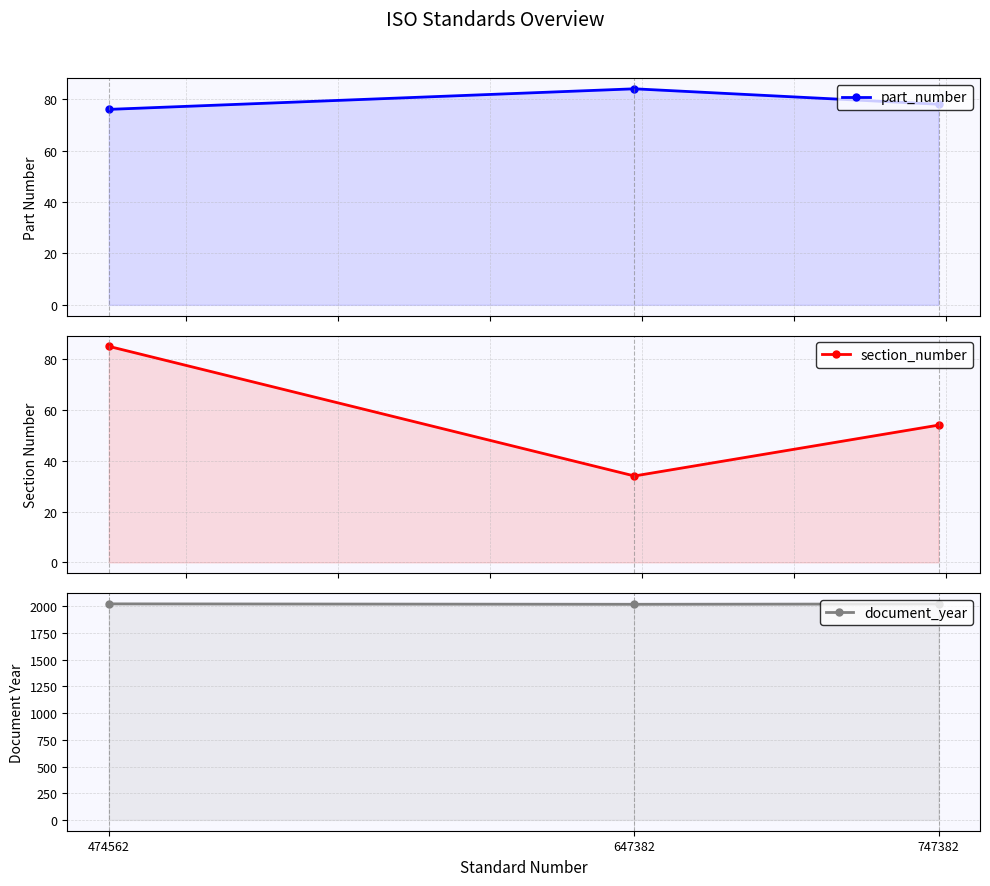

What is the average value of the part_number series?

79